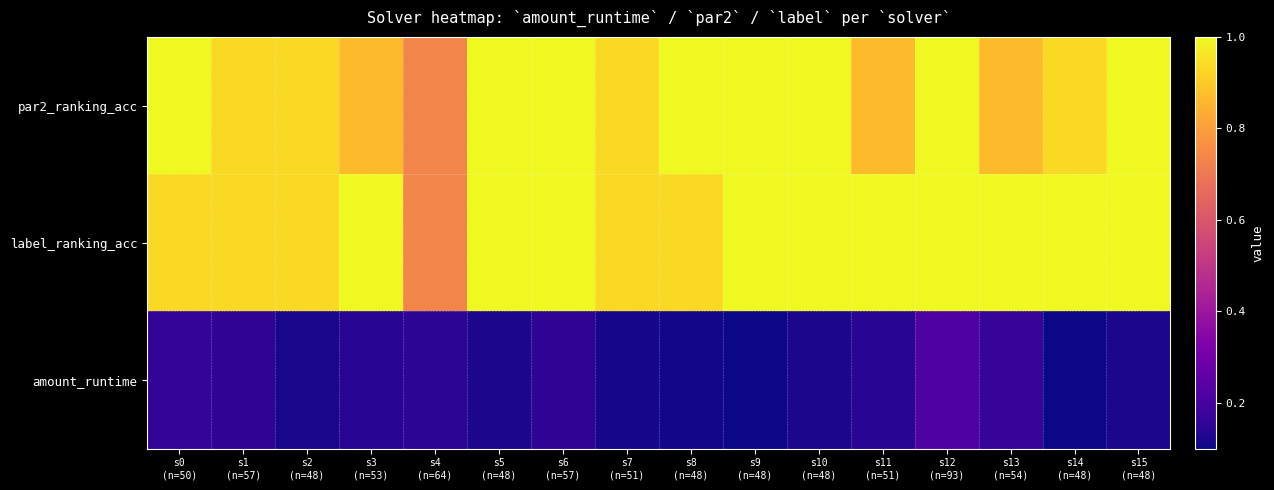

At how many categories does at least one series exceed 0?

16